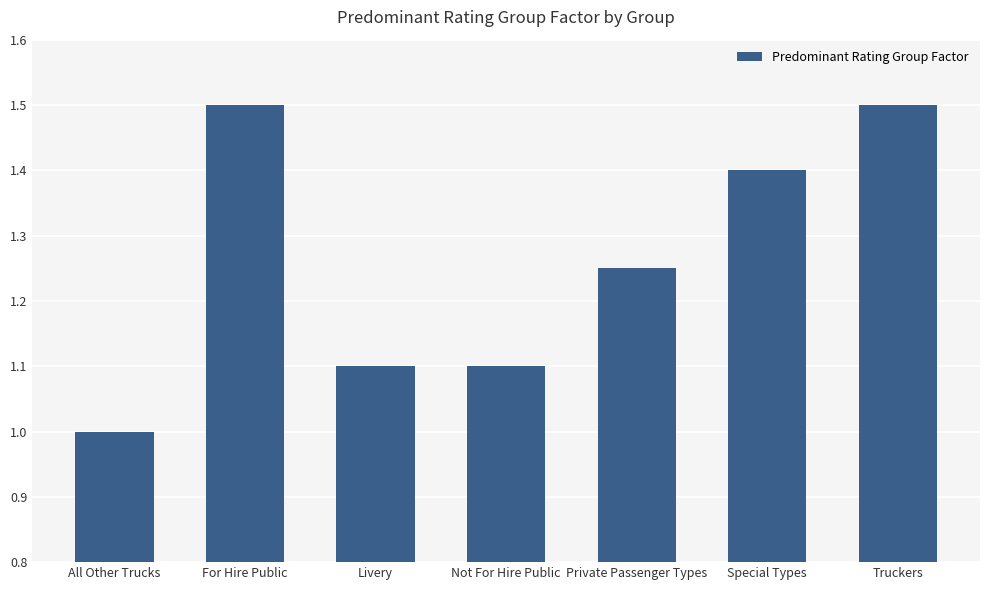

What is the value of the 1st bar from the left?

1.0